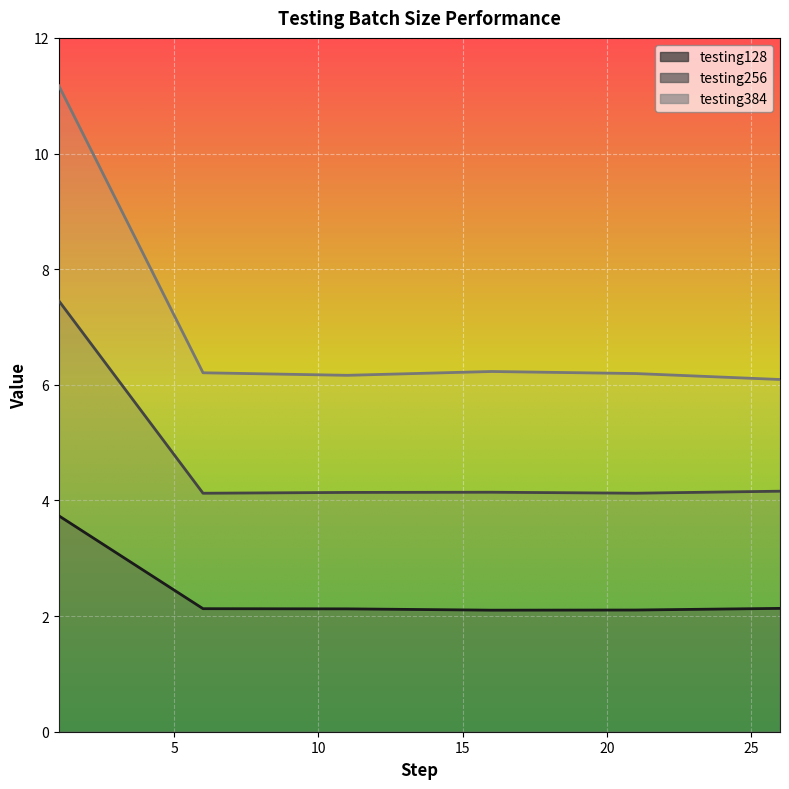

True or false: testing384 and testing256 intersect in this chart.

False